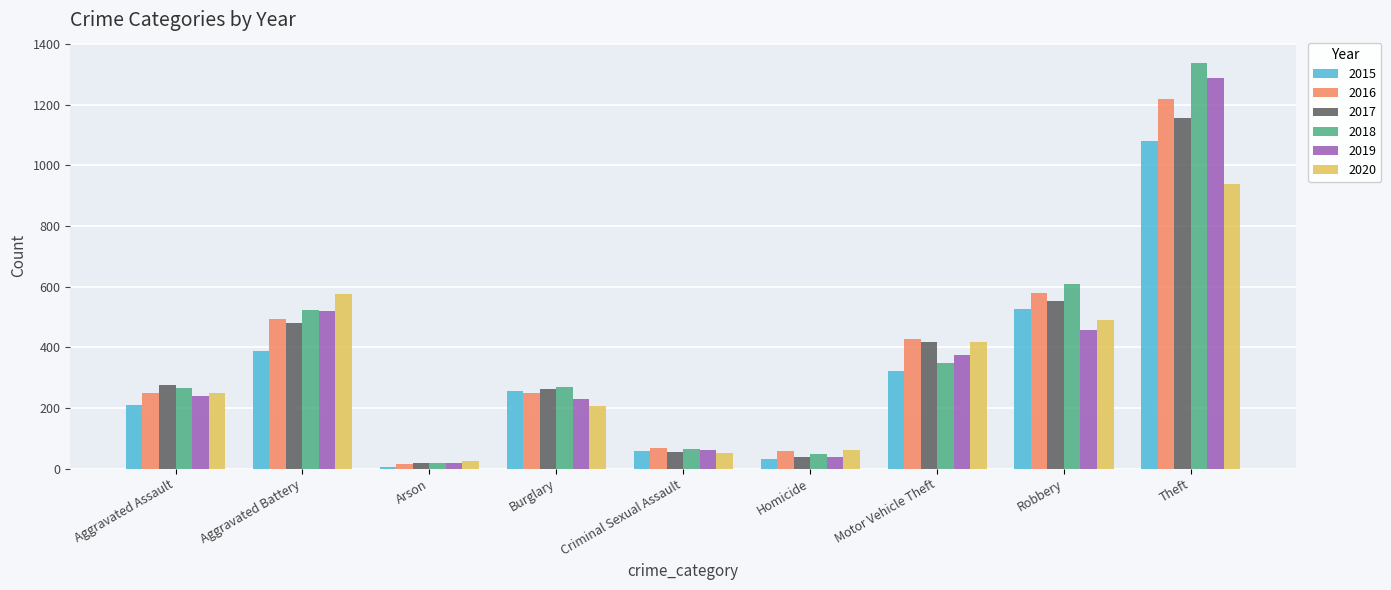

Does the chart contain any negative values?

No